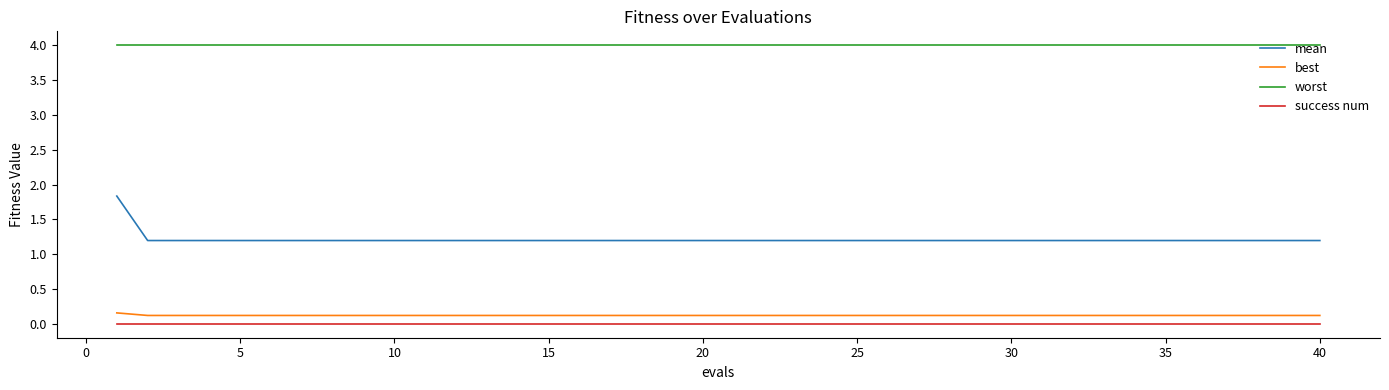

What is the greatest value displayed?

4.0